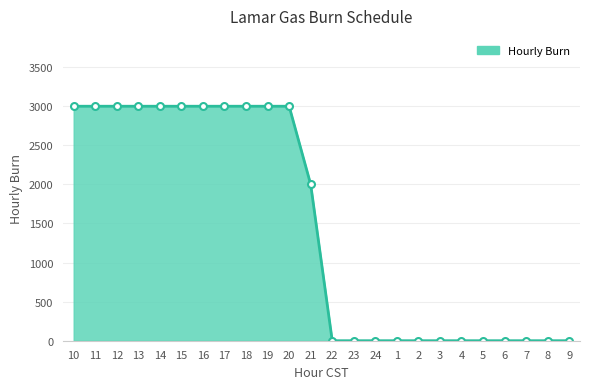

Does the chart have visible grid lines?

Yes